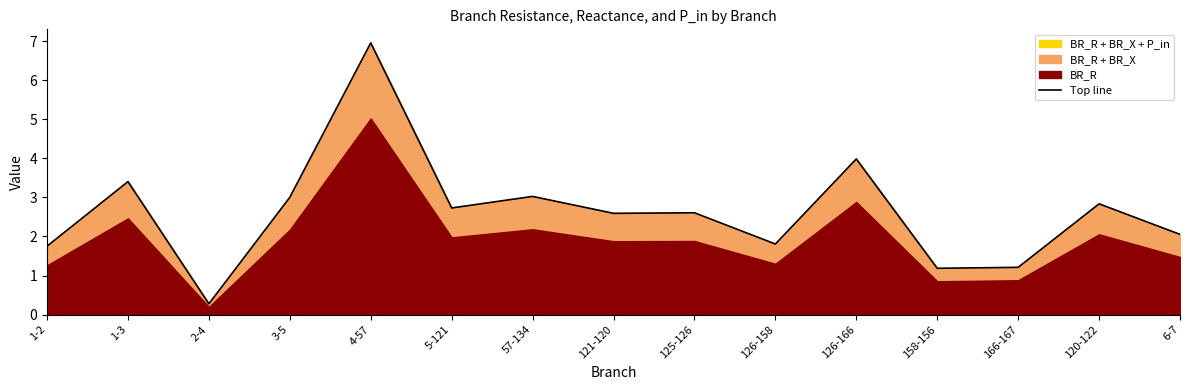

Does the chart display data point markers on the line(s)?

No